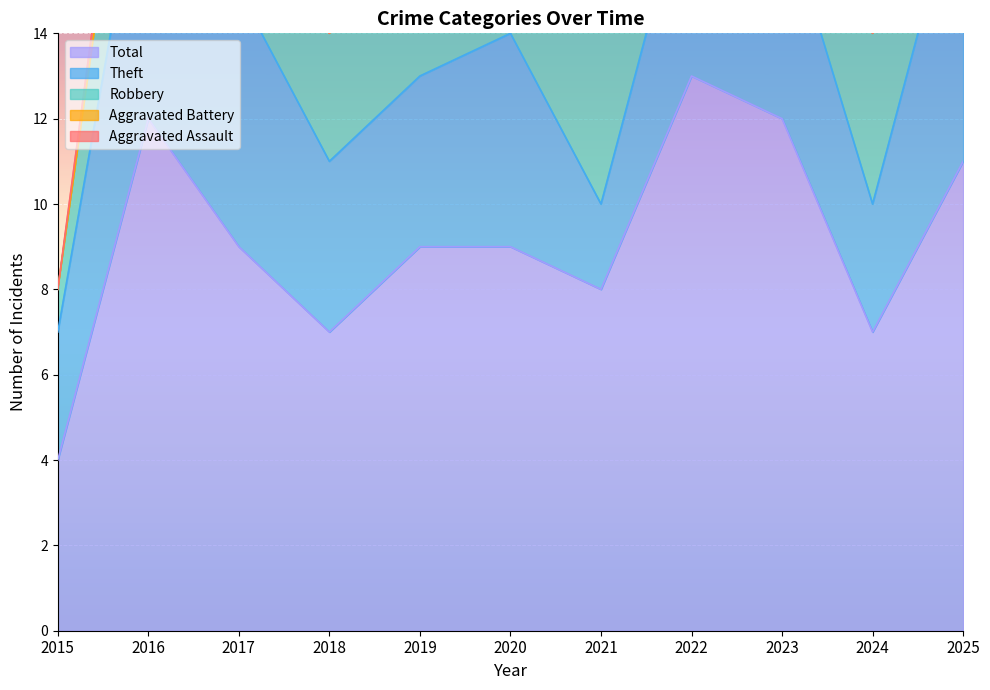

What is the sum of all Total values?

101